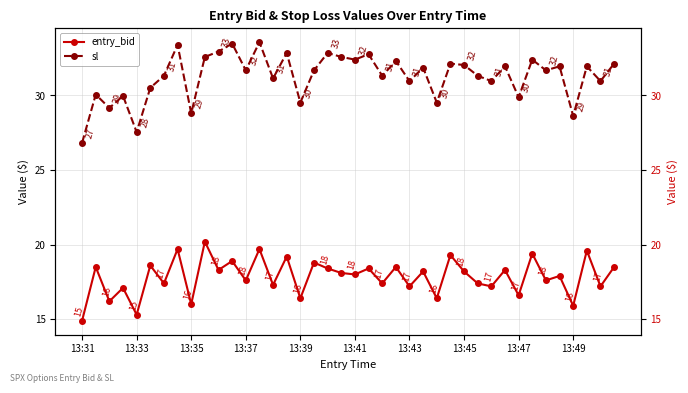

How many series are shown in this chart?

2